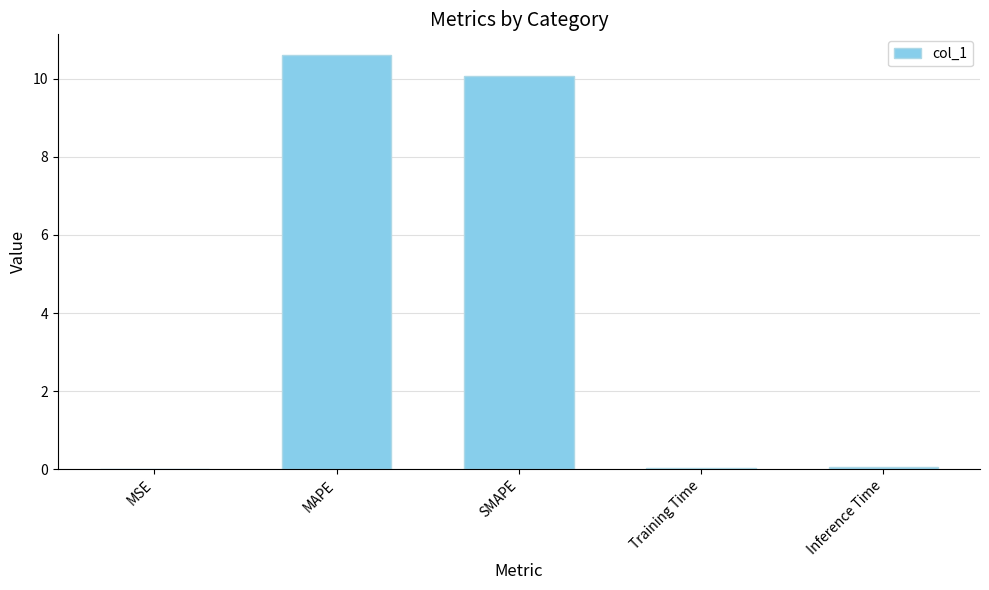

The chart shows a value of 0.0 at Inference Time. True or false?

True